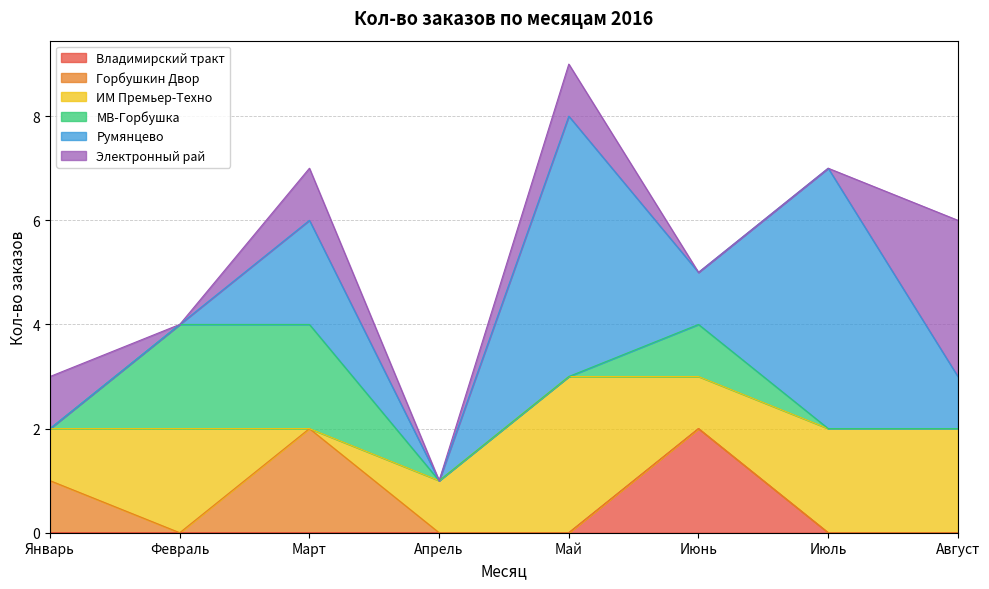

Count the Электронный рай values in the range 0 to 1.

7